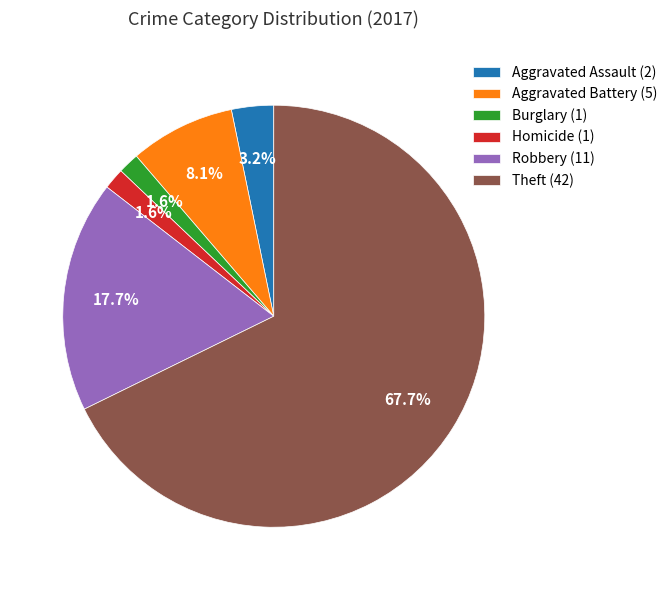

Do Burglary (1) and Theft (42) together represent more than half of the pie?

Yes